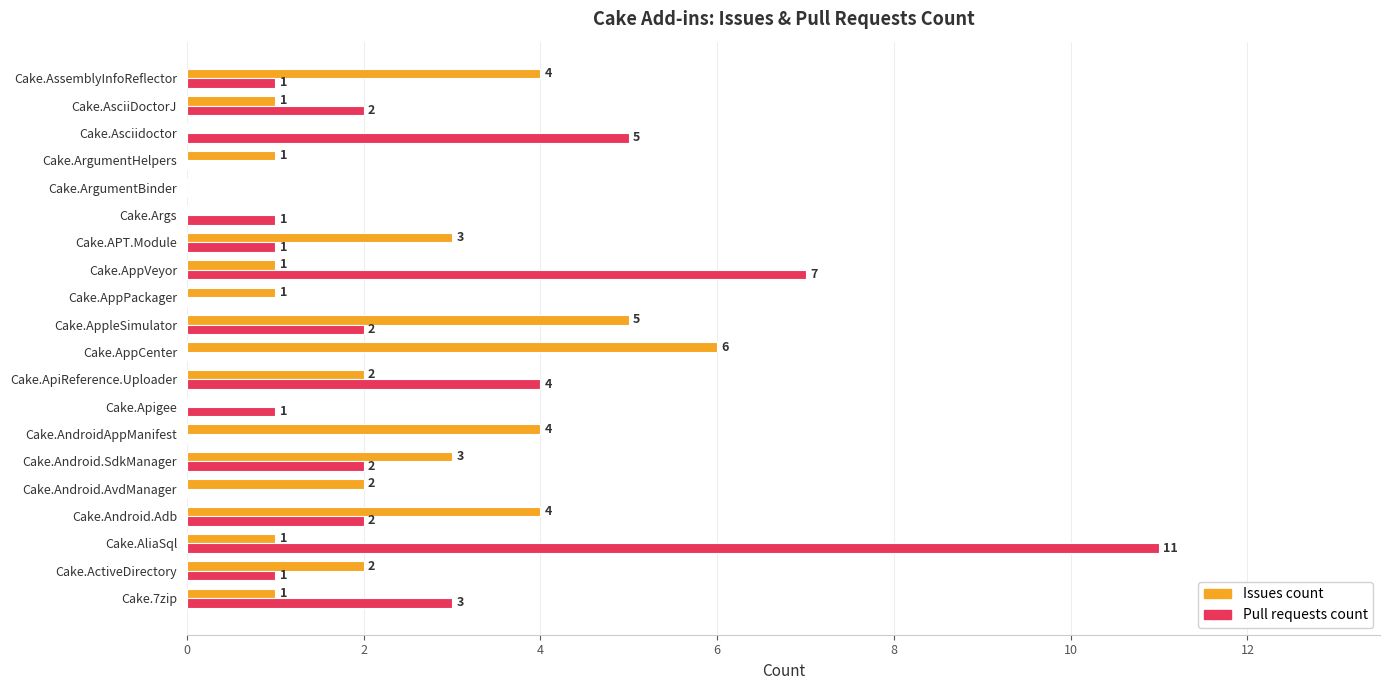

Where is Pull requests count nearest to the value 5?

Cake.Asciidoctor